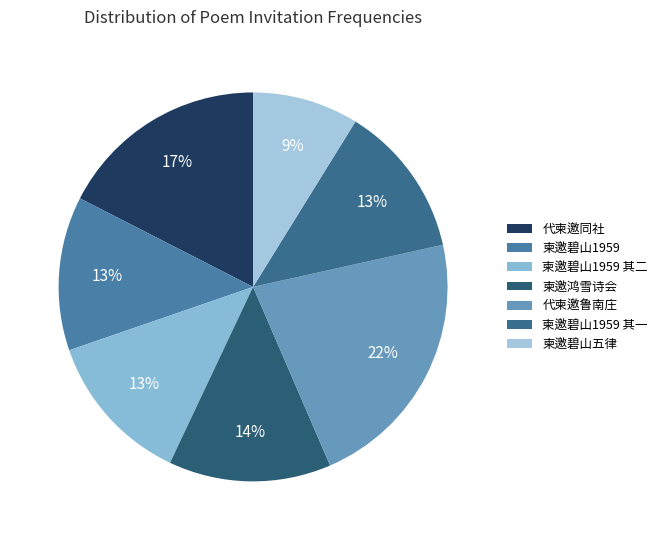

Is there a majority slice in this chart?

No